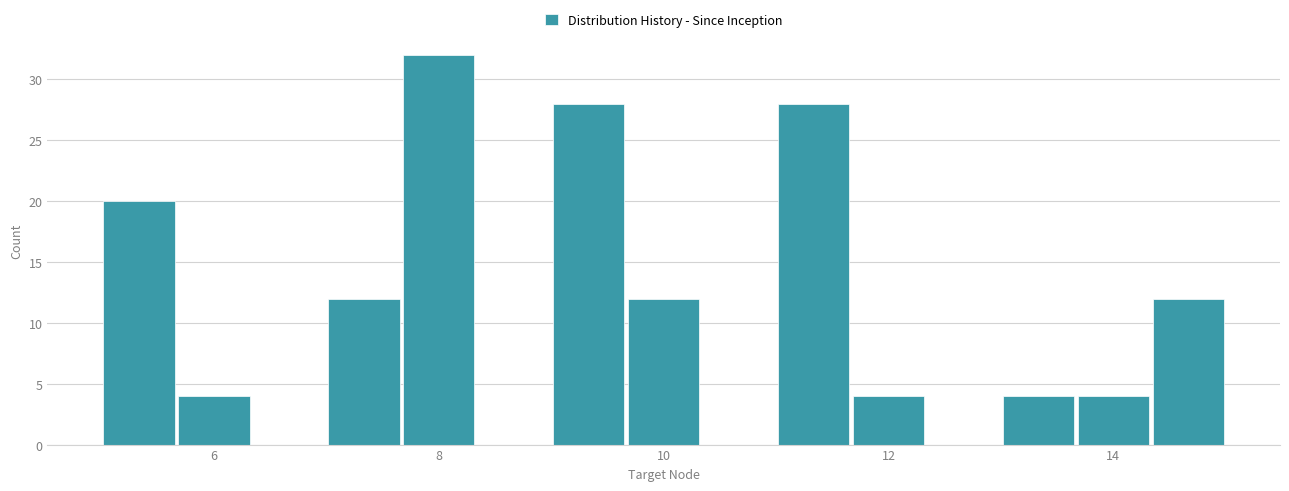

Around what value on the x-axis is the tallest bar? Give the approximate position of its centre, as read against the axis.

8.0